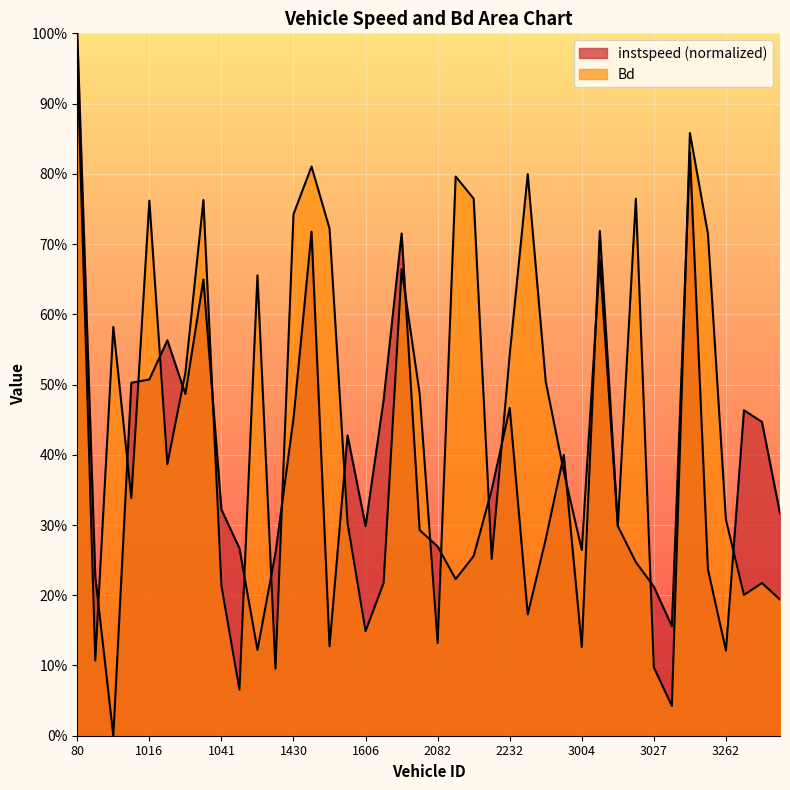

Where do Bd and instspeed first cross each other?

86 and 90